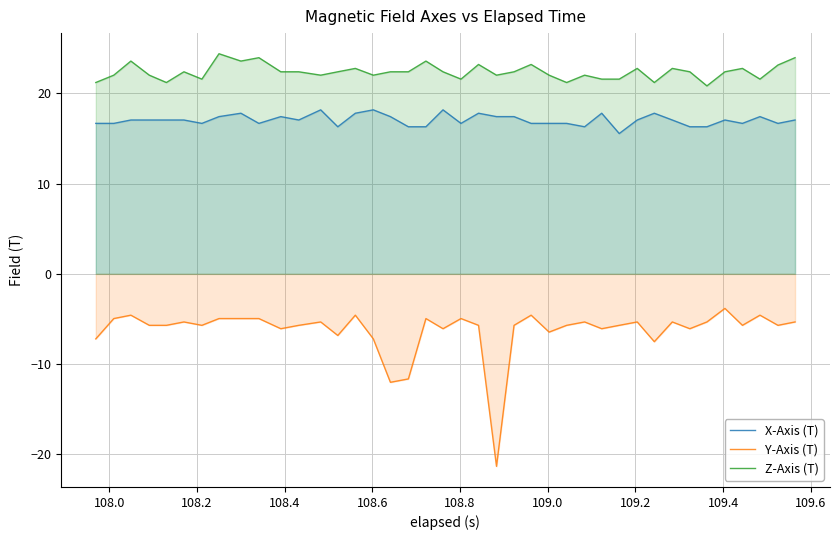

How many interior local peaks does the X-Axis (T) series have?

10